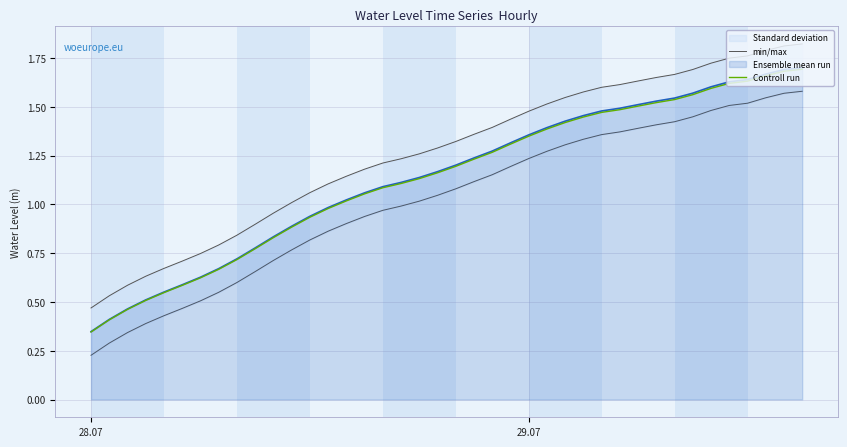

At which label does Controll run reach its minimum?

28.07